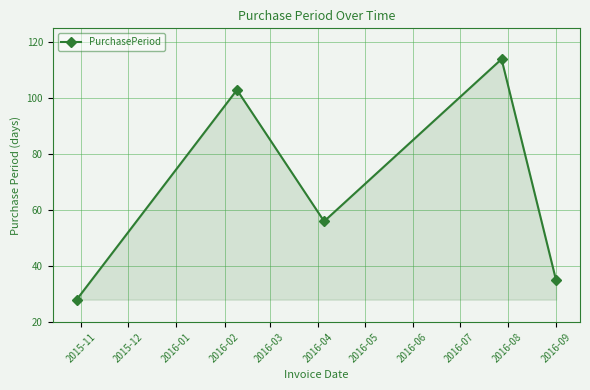

What is the value of the 1st point from the left?

28